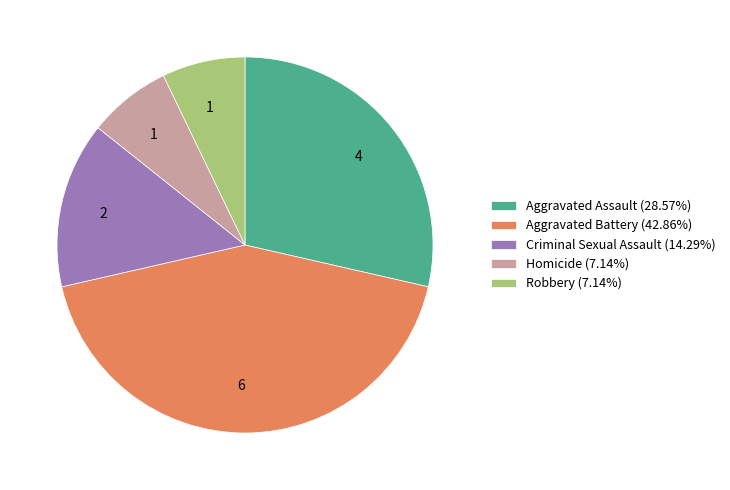

Is it true that Aggravated Battery is 36% of the pie?

False